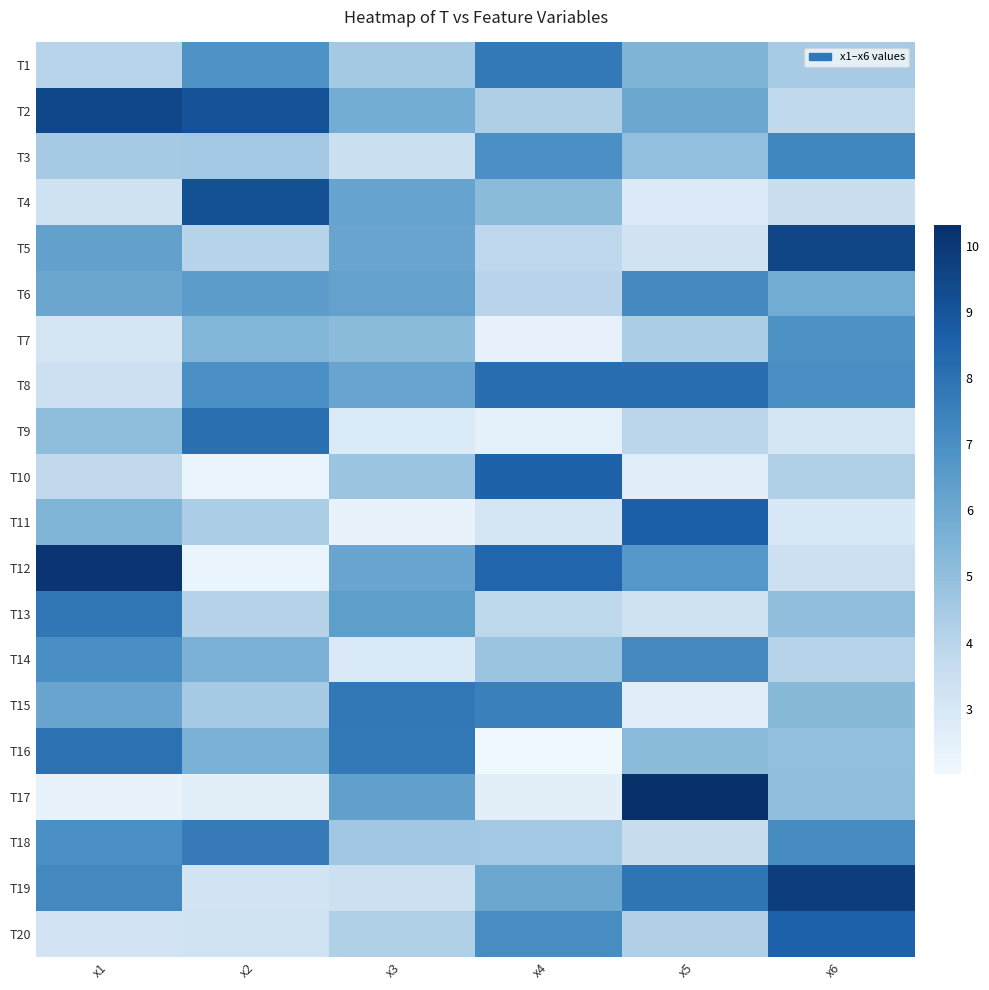

Rank the series by their maximum value, from highest to lowest.

T17, T12, T19, T5, T2, T4, T11, T20, T10, T8, T9, T16, T13, T15, T1, T18, T3, T14, T6, T7